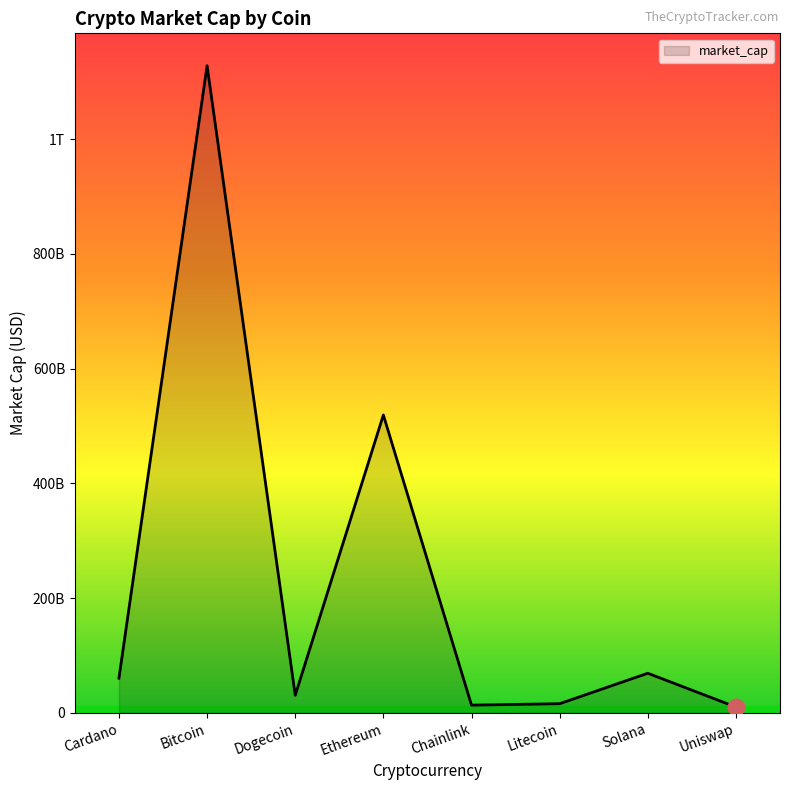

At which category does the data reach its first local peak?

Bitcoin